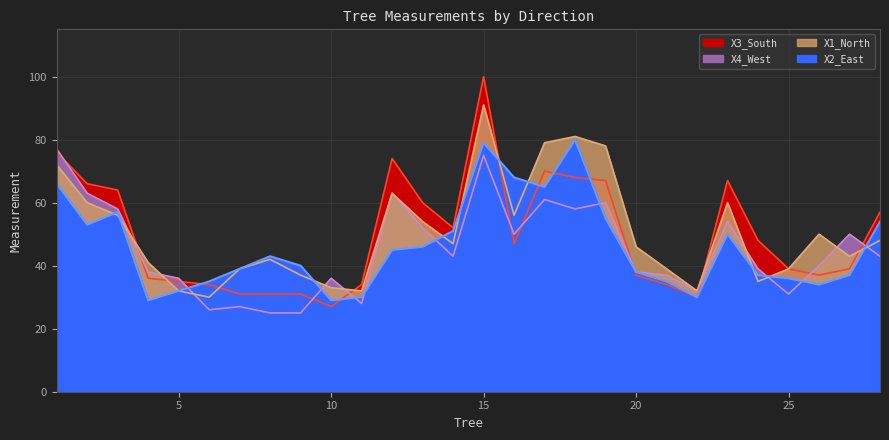

Read the X4_West value at 18, to the nearest 10.

60